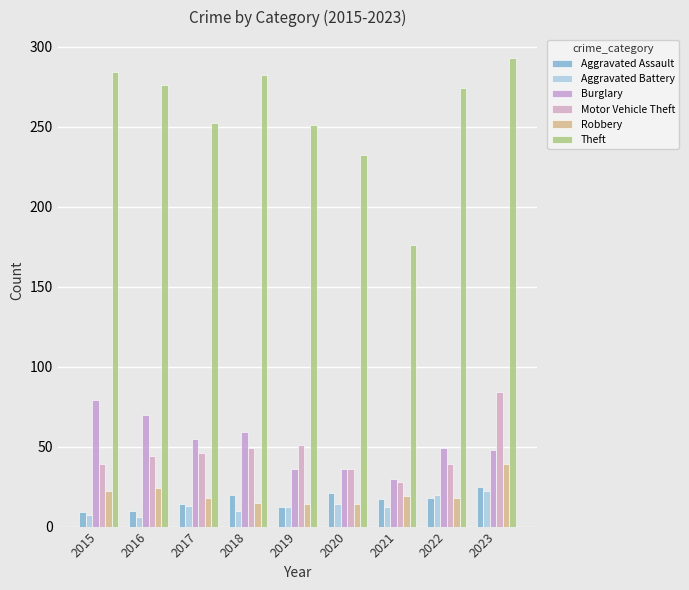

Which series has the largest total across all categories?

Theft